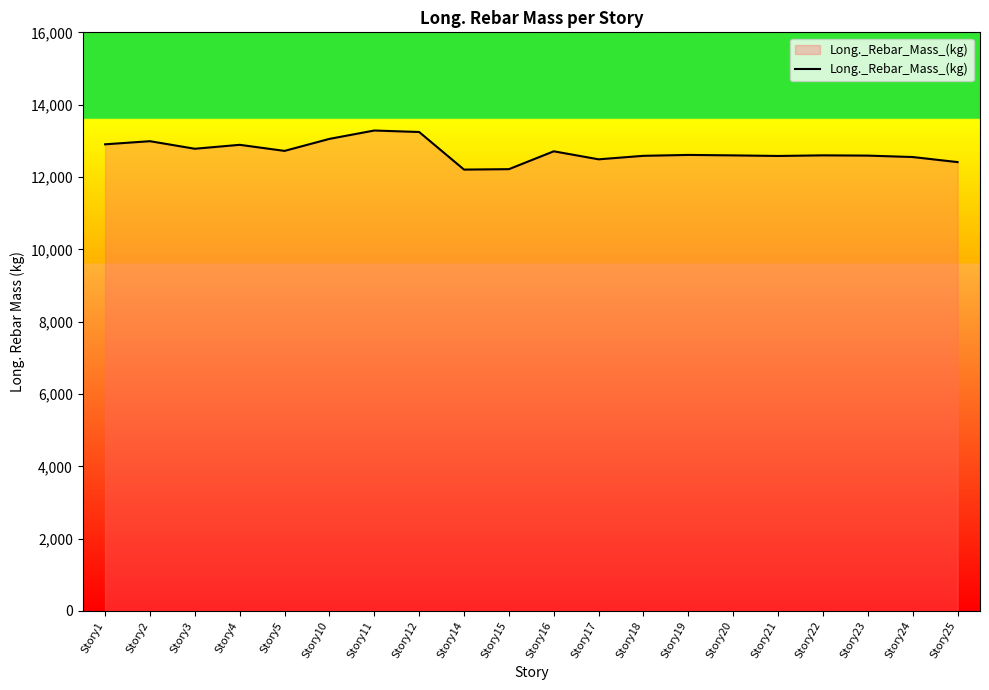

What is the approximate value at Story22?

12598.5